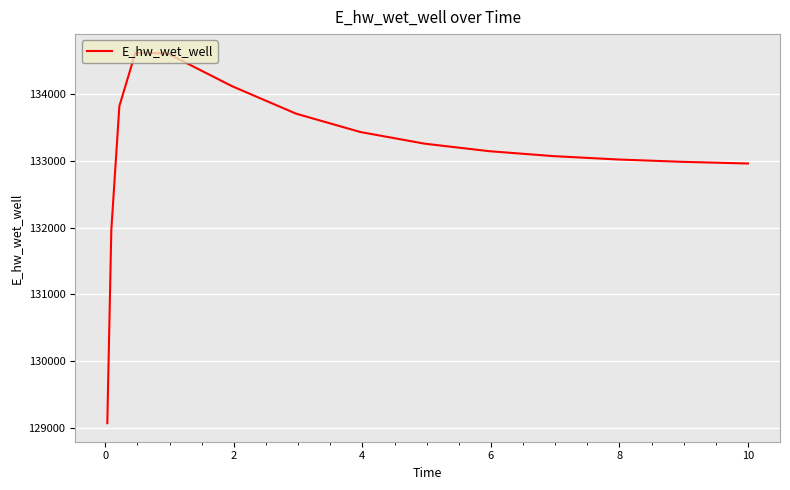

What is the maximum value shown in the chart?

134623.9